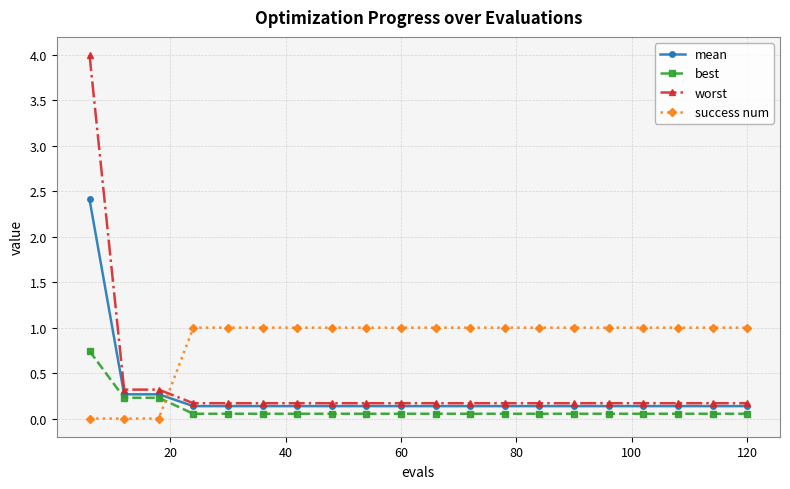

How many distinct data groups are displayed?

4